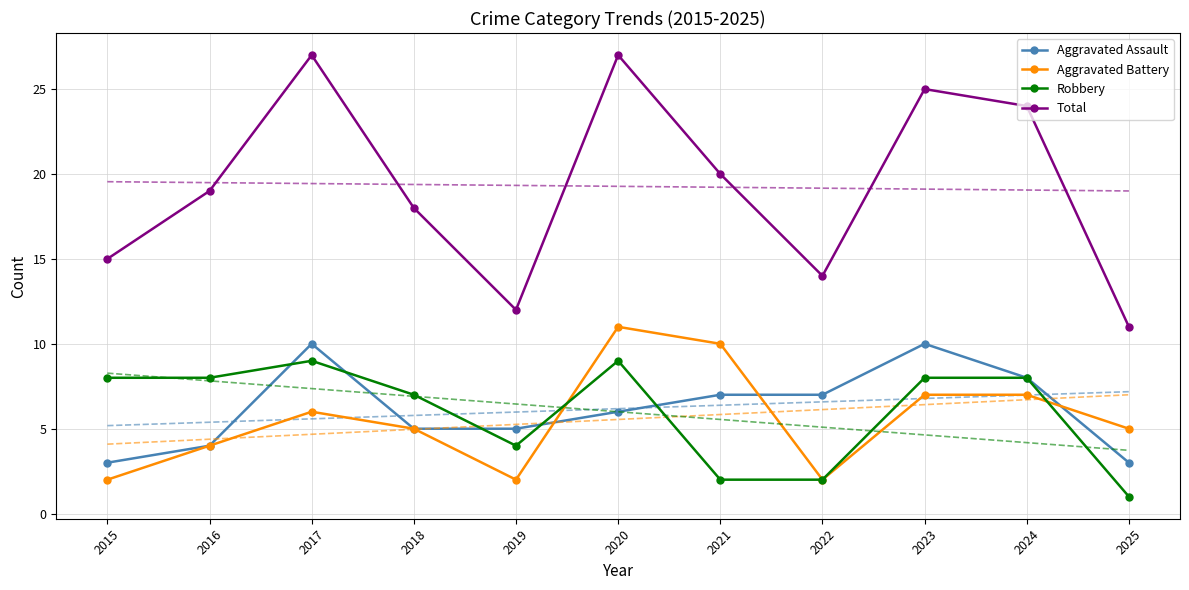

Which label corresponds to the largest value in the chart?

2017